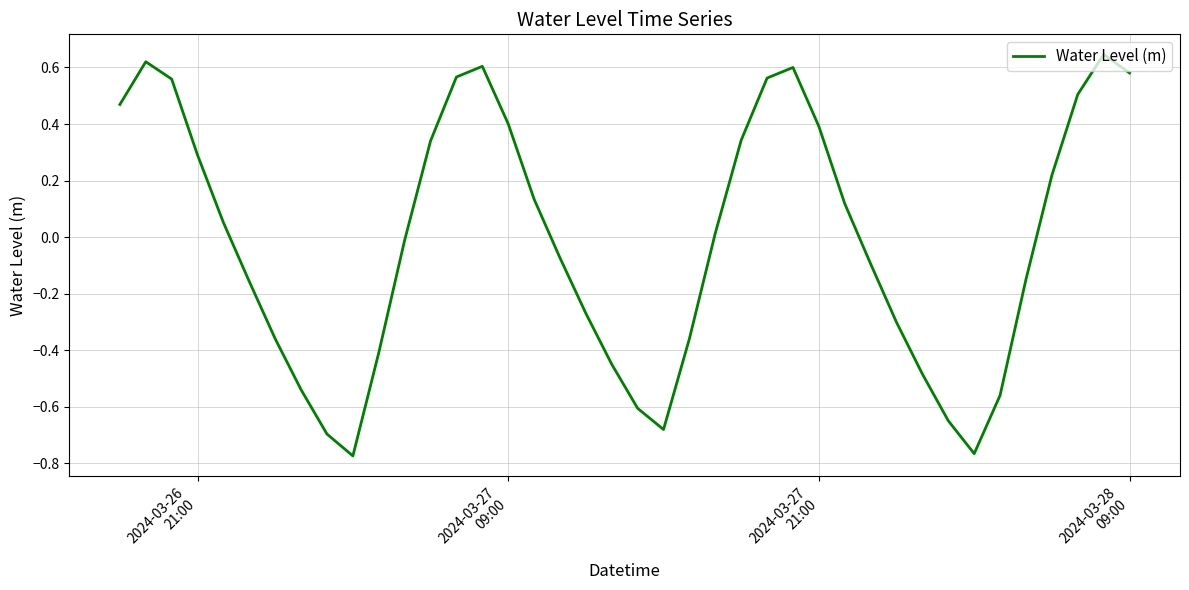

How many lines are shown in the chart?

1